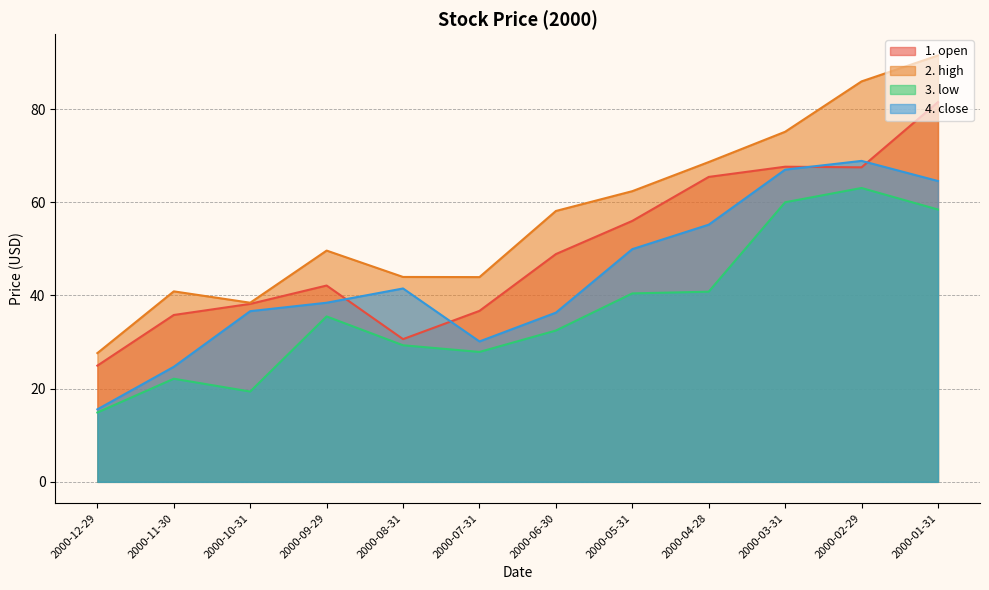

True or false: 3. low and 1. open cross at least once.

False